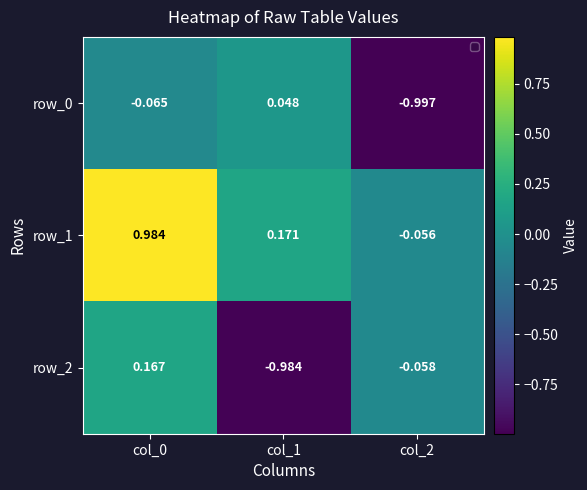

What is the spread (max minus min) of values at col_2?

0.9